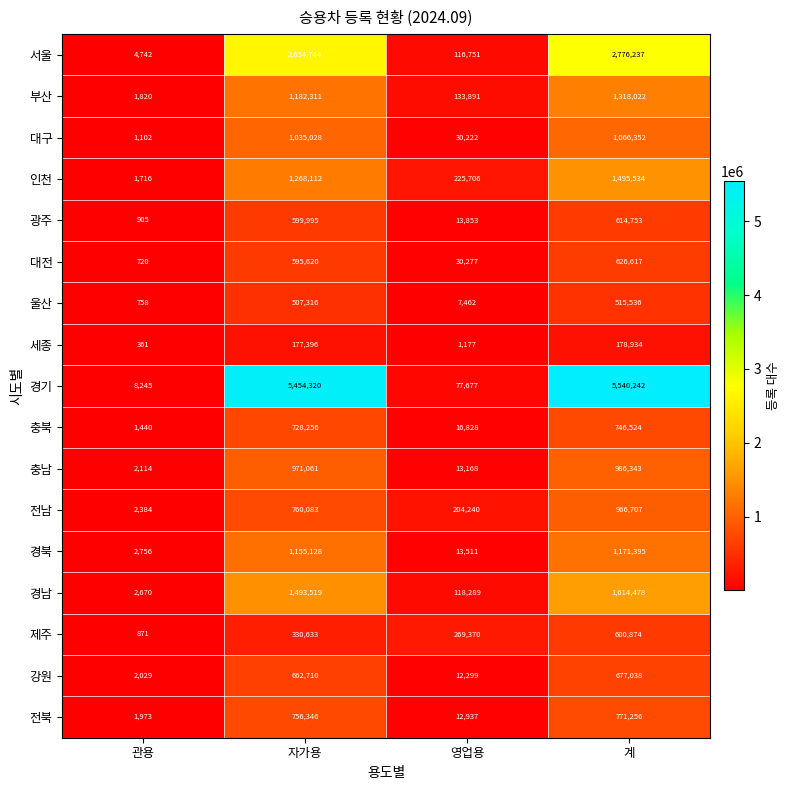

Which label corresponds to the largest value in the chart?

계